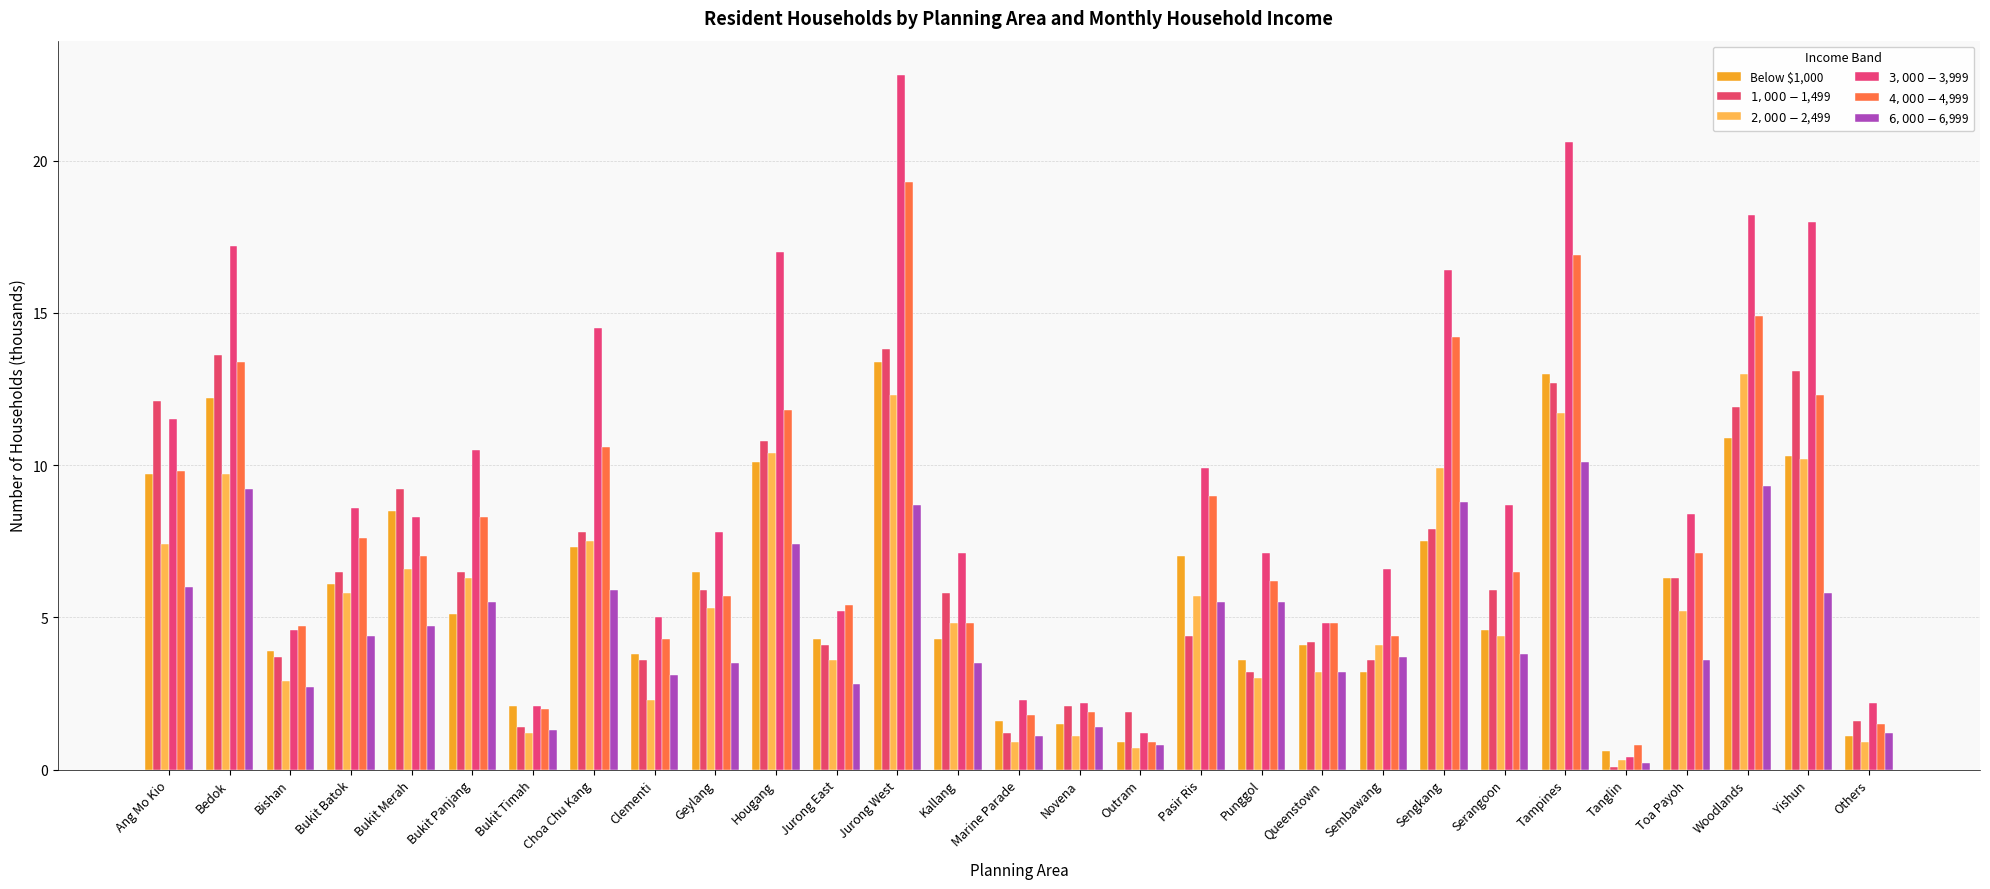

List the labels in order of $3,000 - $3,999 value, smallest first.

Tanglin, Outram, Bukit Timah, Novena, Others, Marine Parade, Bishan, Queenstown, Clementi, Jurong East, Sembawang, Kallang, Punggol, Geylang, Bukit Merah, Toa Payoh, Bukit Batok, Serangoon, Pasir Ris, Bukit Panjang, Ang Mo Kio, Choa Chu Kang, Sengkang, Hougang, Bedok, Yishun, Woodlands, Tampines, Jurong West